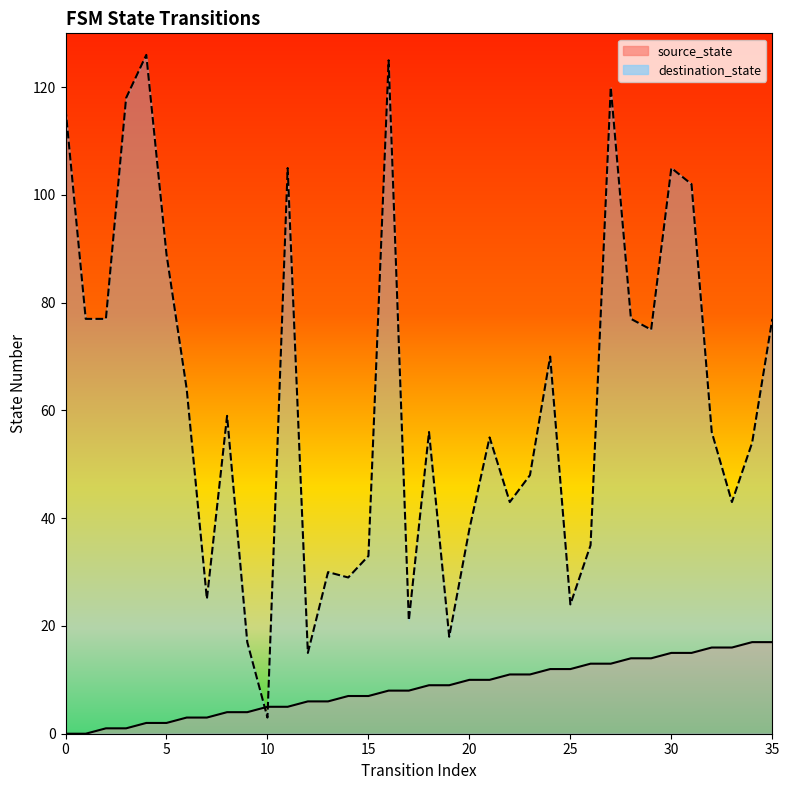

What are all the series names shown in the legend?

source_state, destination_state